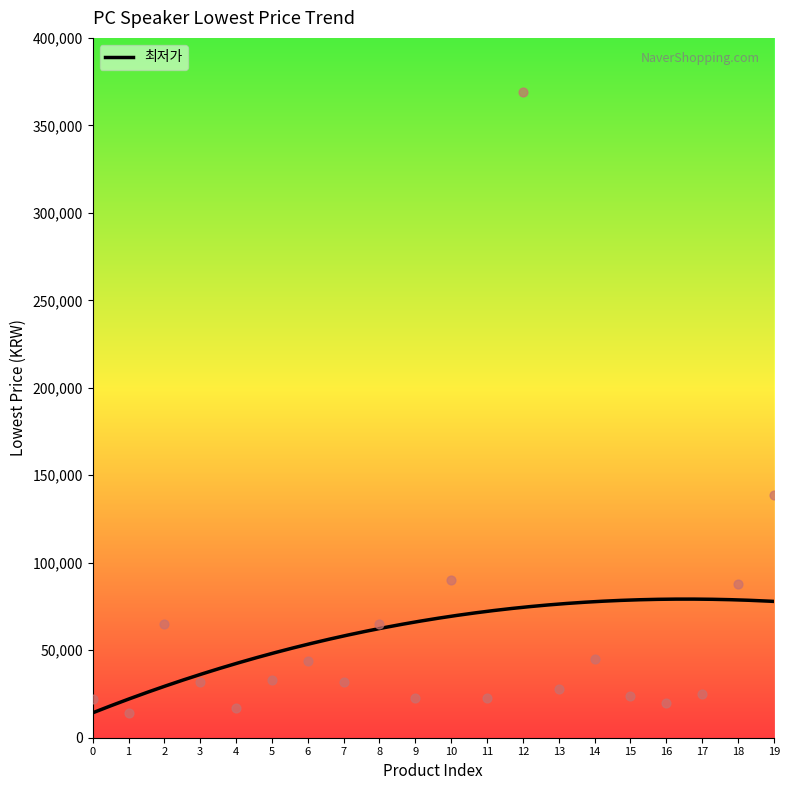

What is the change in value from 1 to 9?

+8890